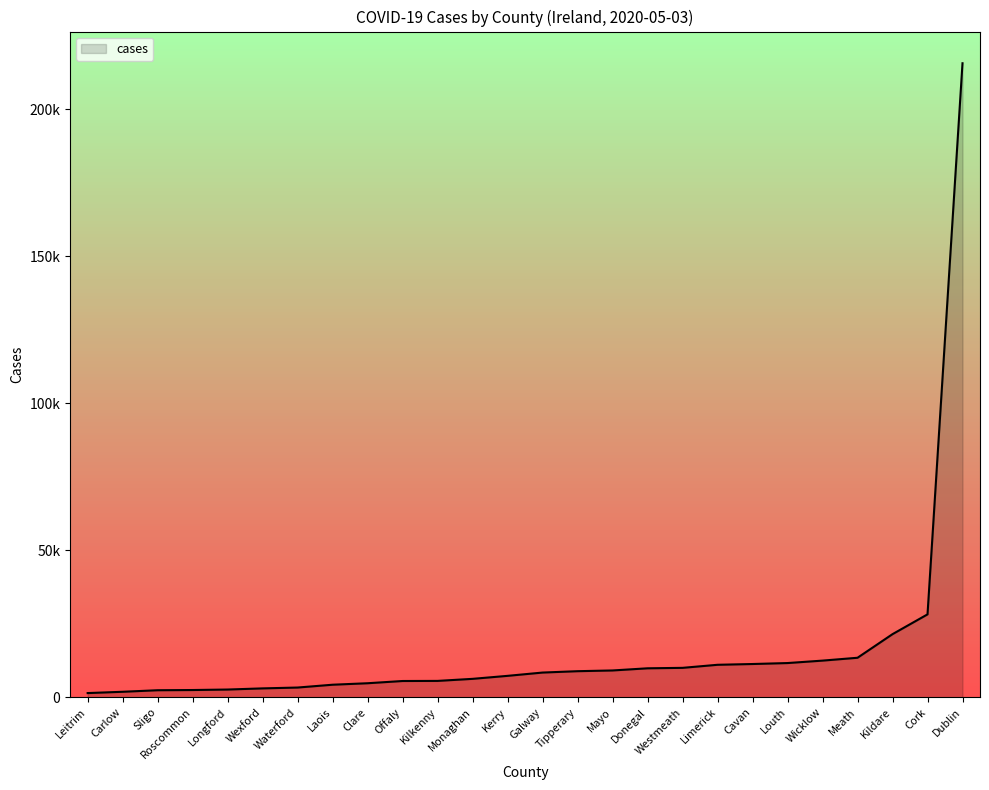

Does the chart display data point markers on the line(s)?

No